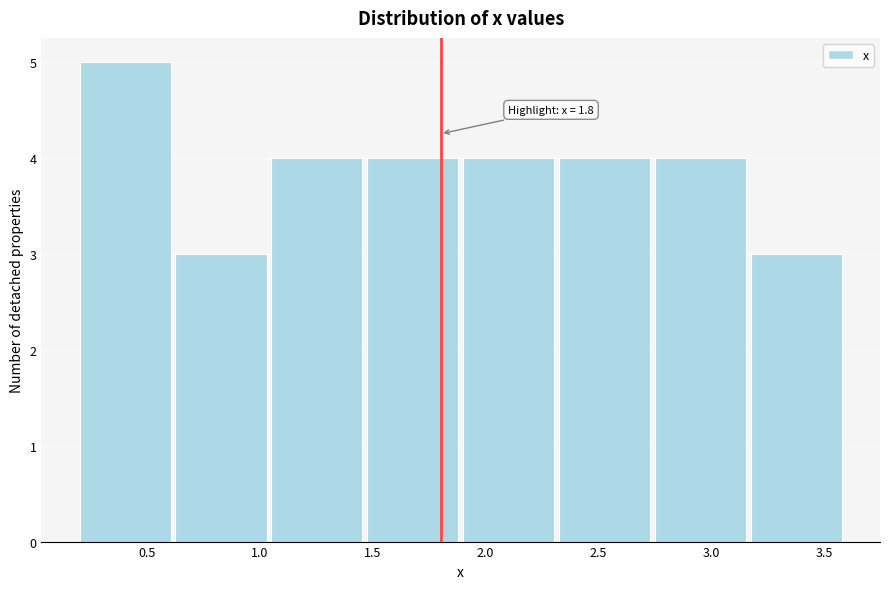

Which range on the x-axis has the tallest bar?

0.200 to 0.625